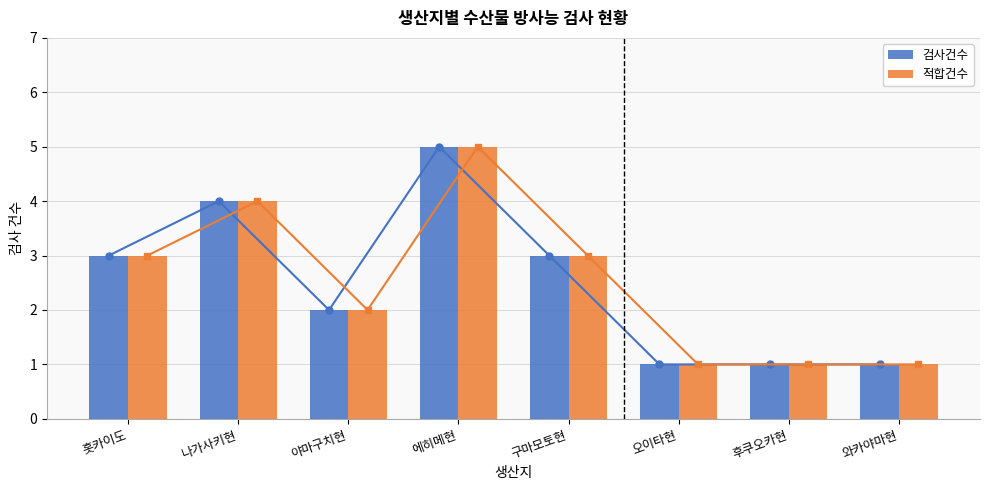

What is the maximum value shown in the chart?

5